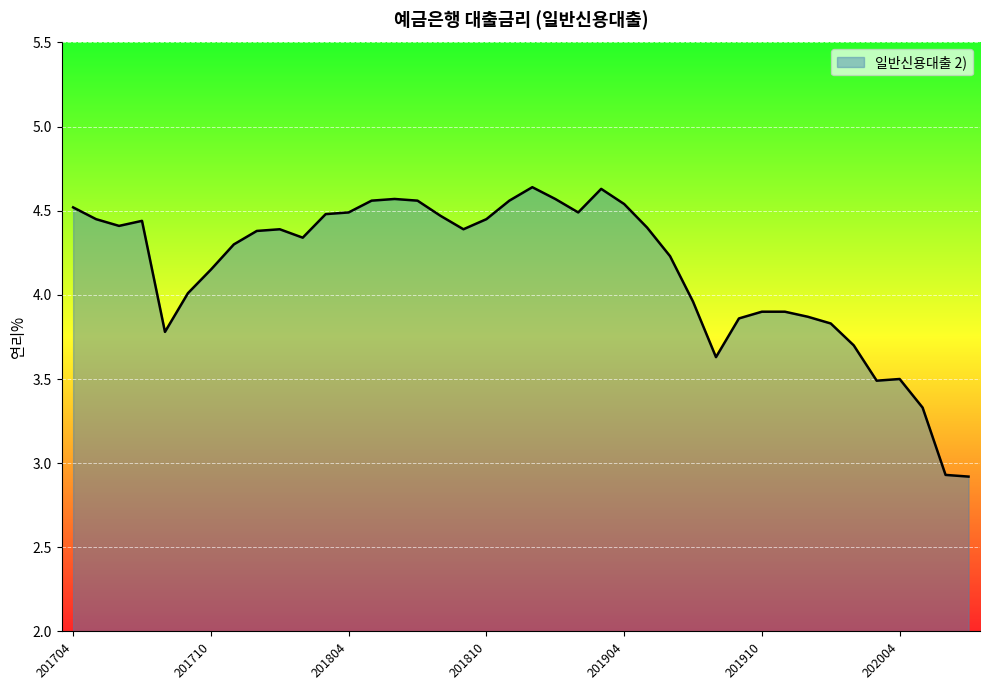

What is the minimum value shown in the chart?

2.9